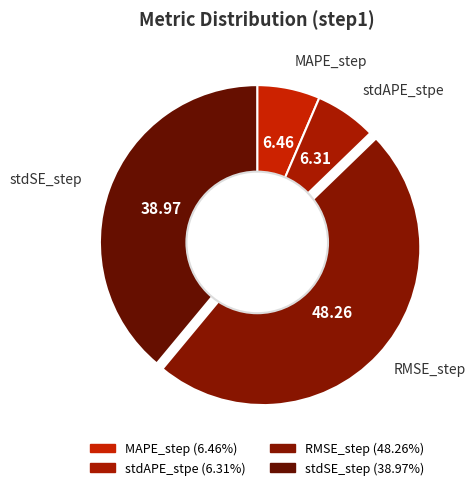

Is there a majority slice in this chart?

No